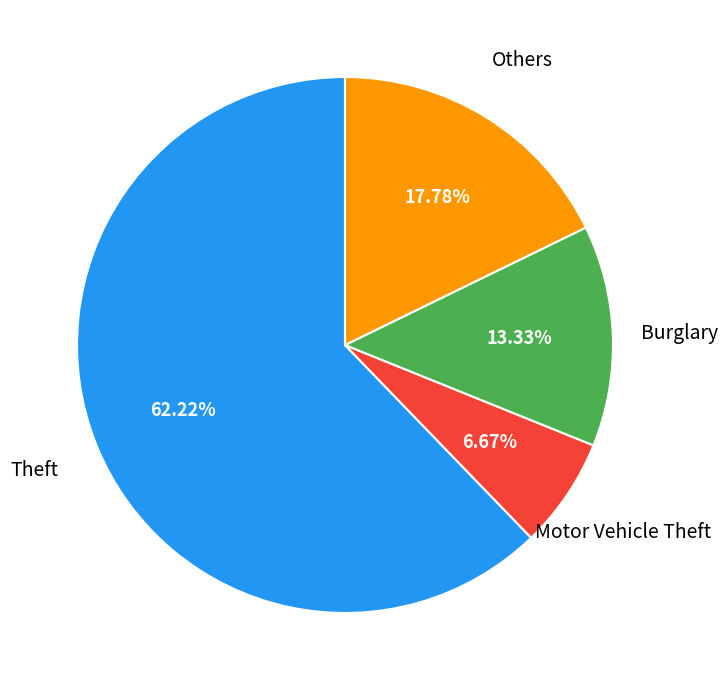

Is there a majority slice in this chart?

Yes